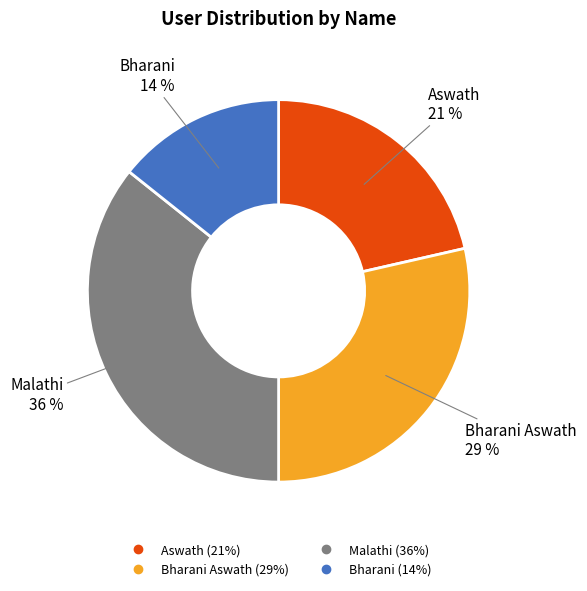

To the nearest percent, what is the average slice percentage?

25%